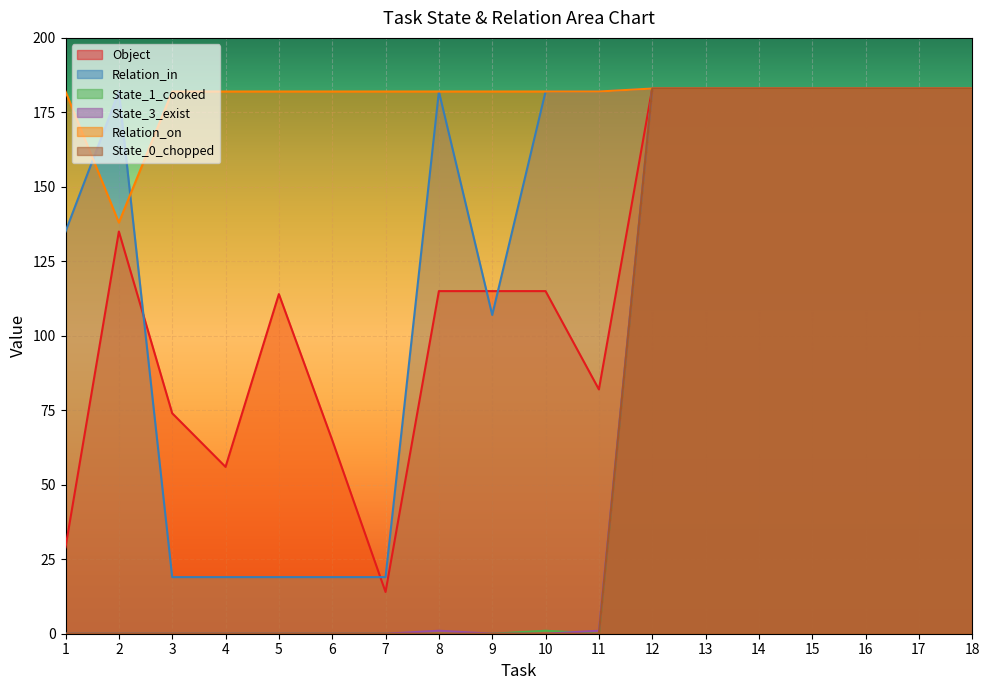

Between 2 and 17, which series saw the biggest shift?

State_1_cooked